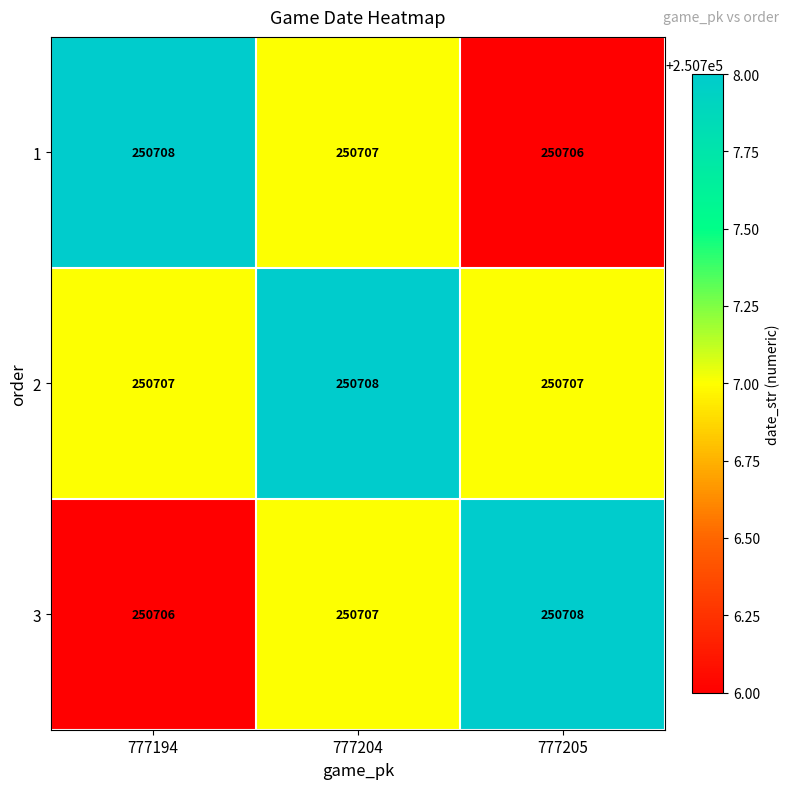

Reading left to right, transcribe all the data shown in this chart.

1: 250708	250707	250706
2: 250707	250708	250707
3: 250706	250707	250708